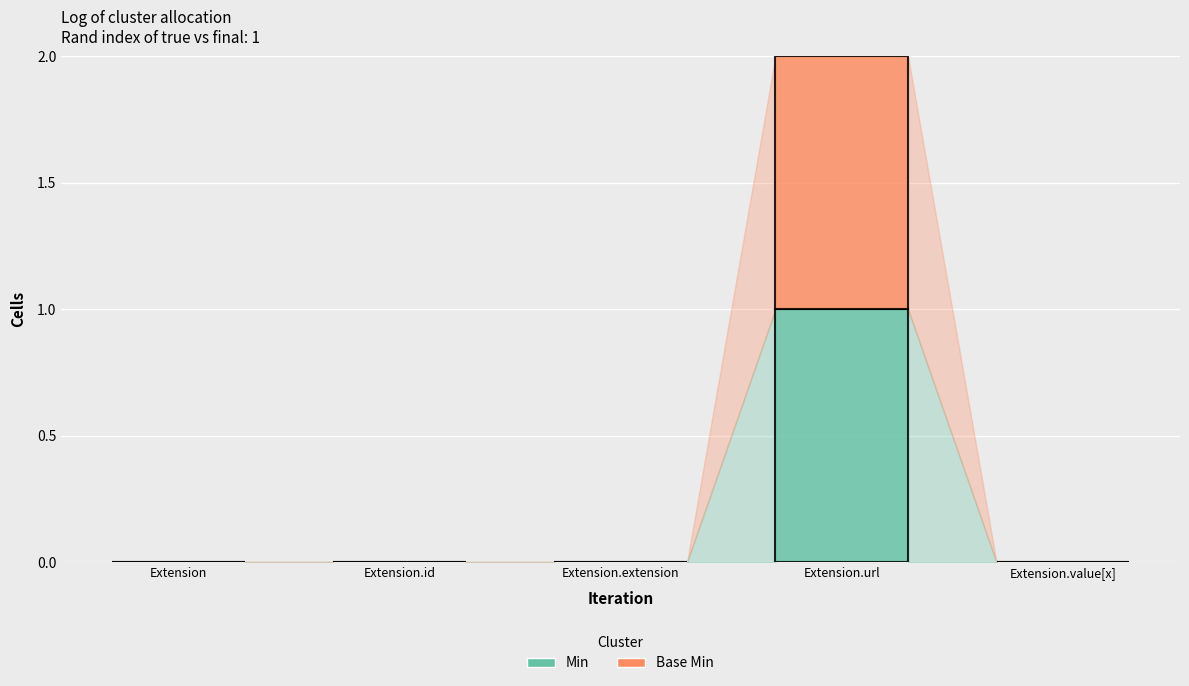

At which label does Min reach its peak?

Extension.url